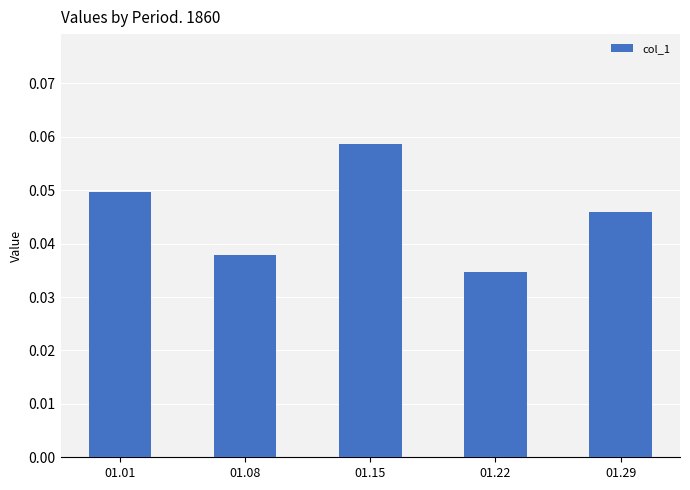

The value at 01.08 is 0.1. True or false?

False